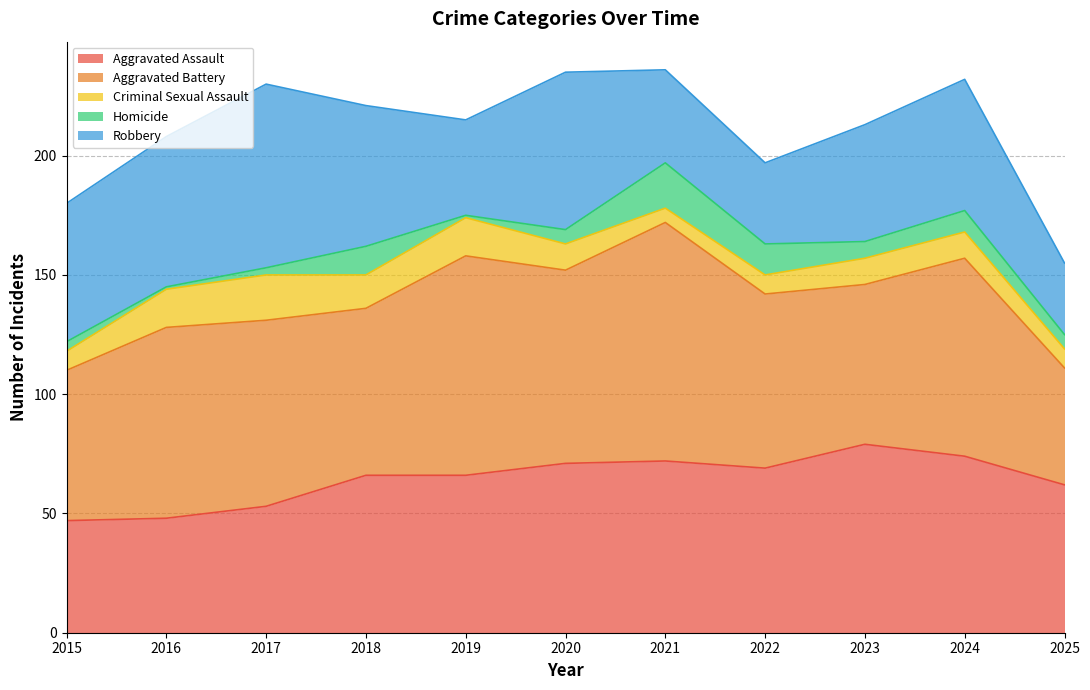

At which category does Criminal Sexual Assault reach its first local peak?

2017